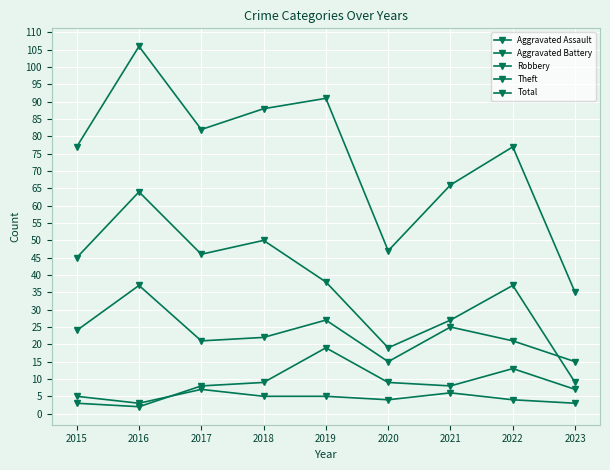

How many lines are shown in the chart?

5